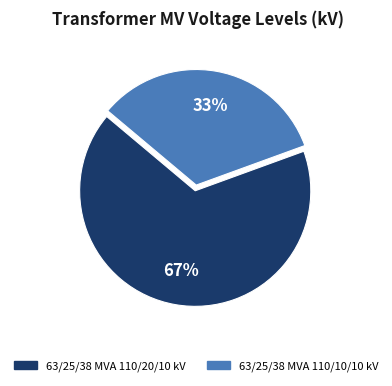

Is the sum of 63/25/38 MVA 110/20/10 kV and 63/25/38 MVA 110/10/10 kV greater than half?

Yes